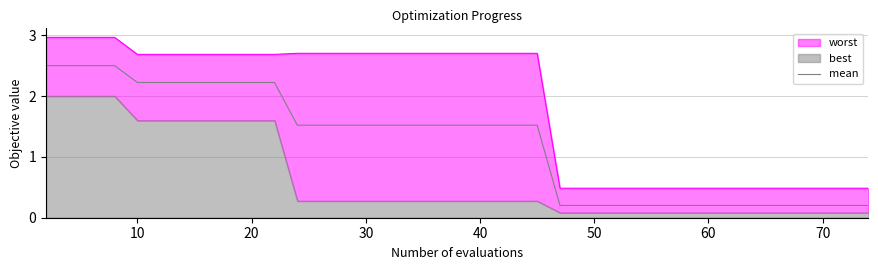

Is it true that the value at 33 is 0.3?

False